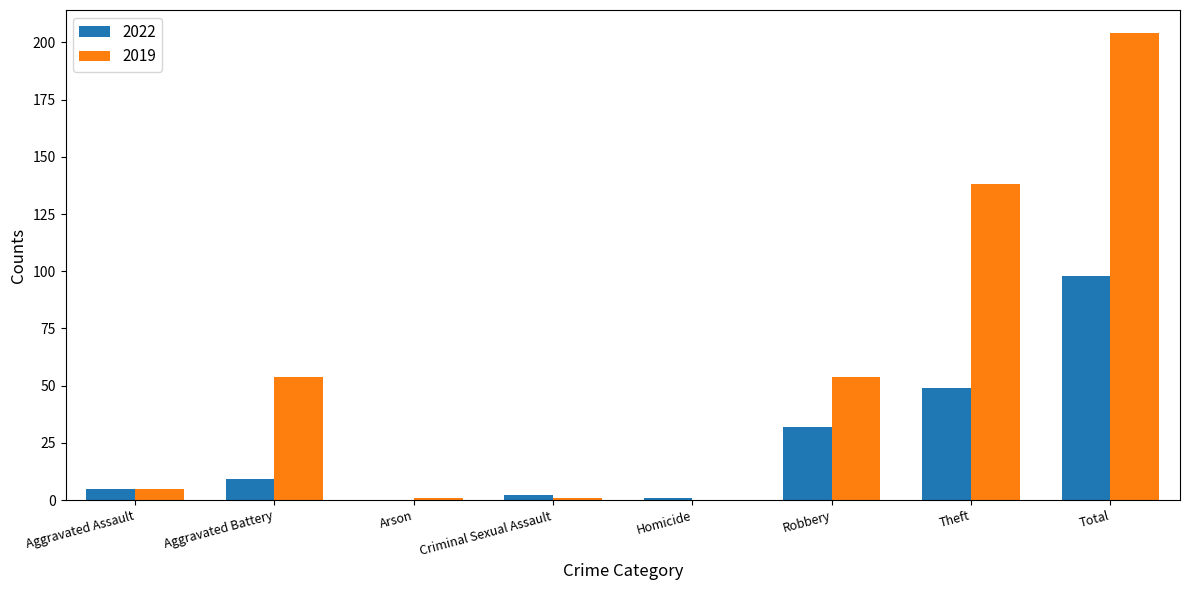

Read the 2019 value at Total, to the nearest 5.

205